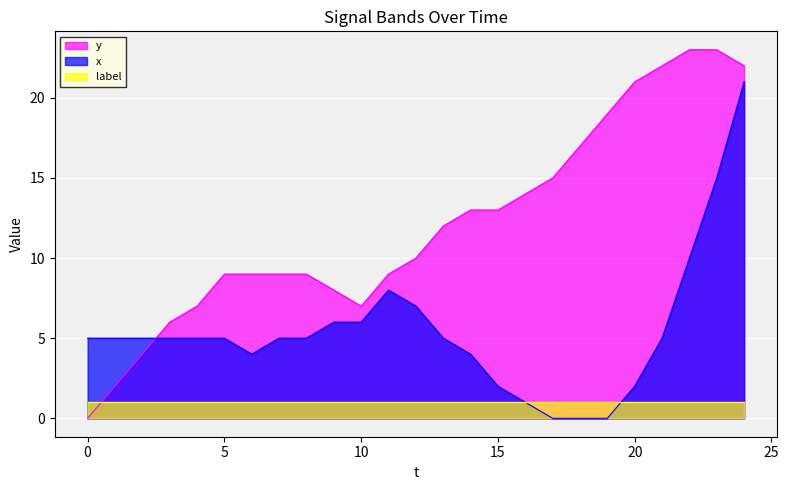

Which has a higher value, 12 or 0?

12